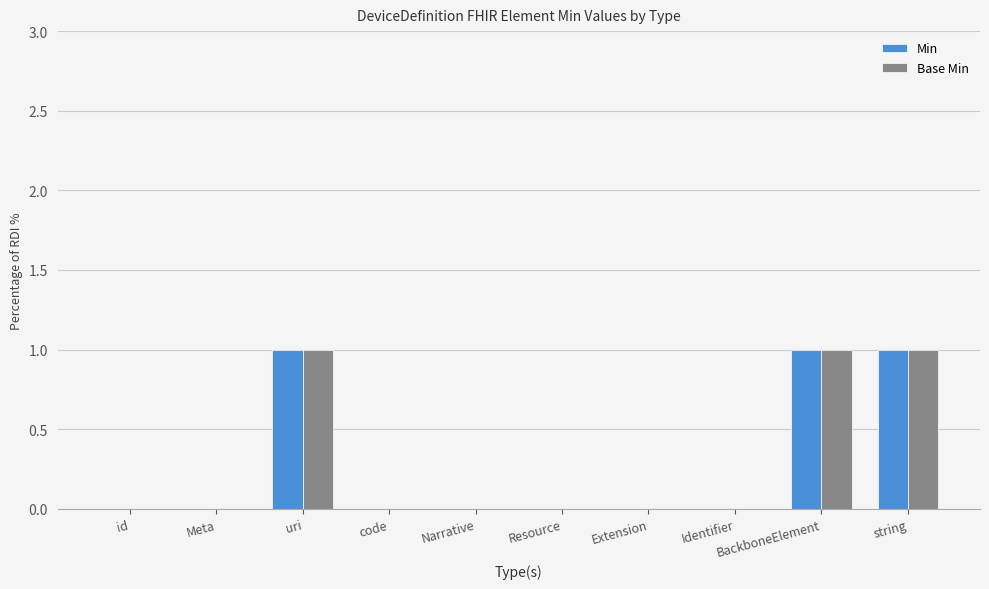

How many groups of bars are there?

10